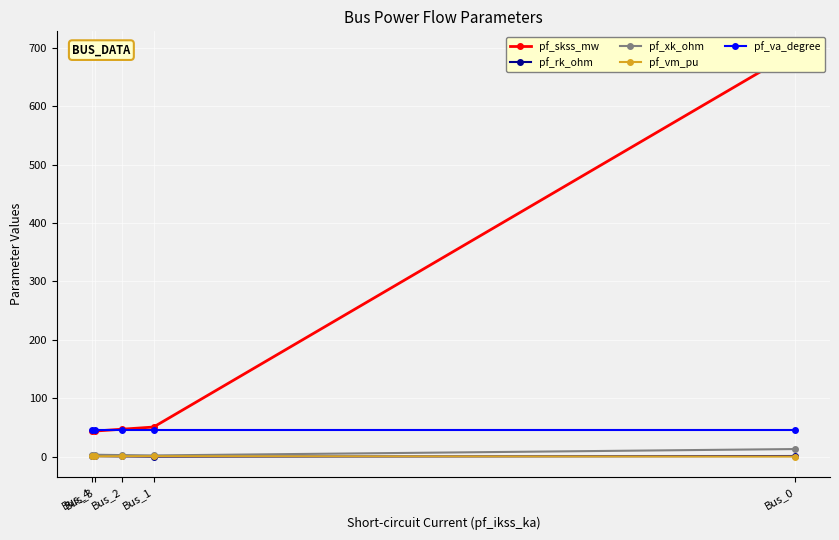

What is the minimum value shown in the chart?

0.1